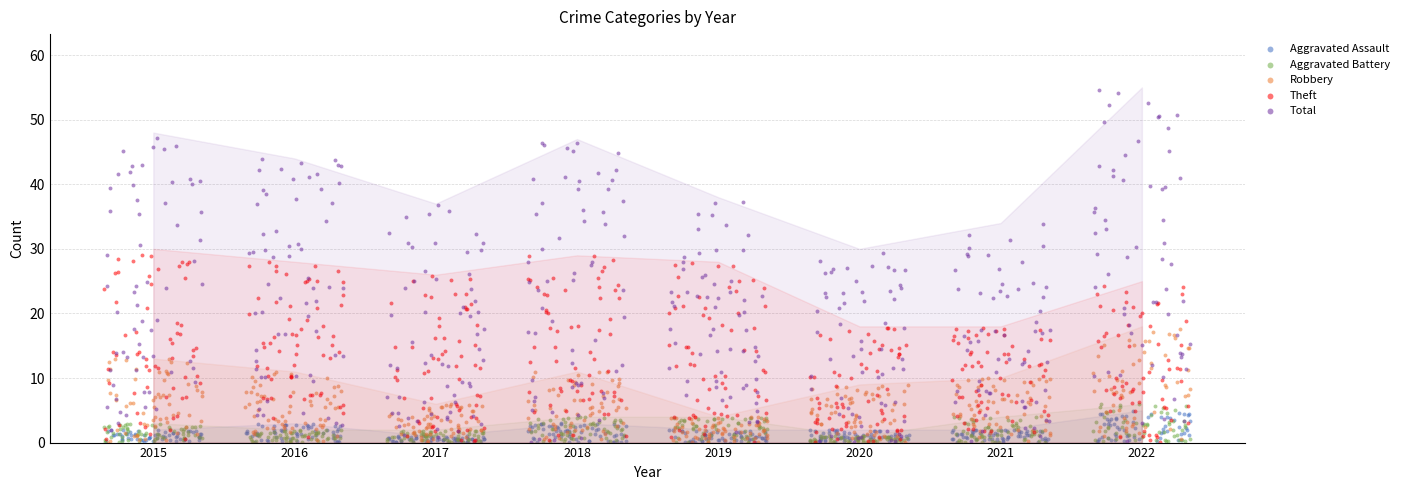

What is the total value across all series at 2022?

82.0